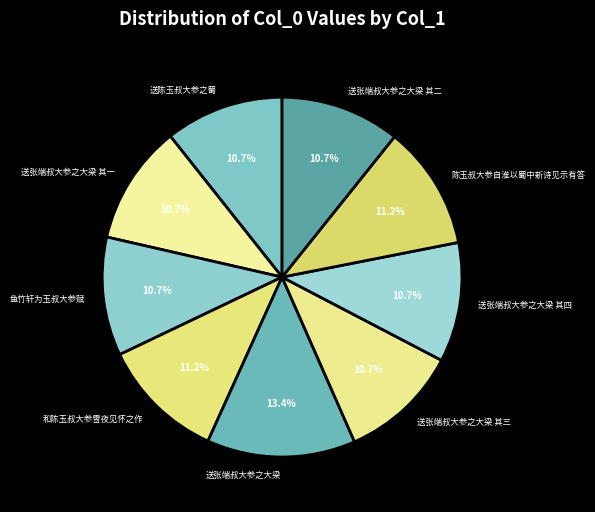

How many slices are in this pie chart?

9